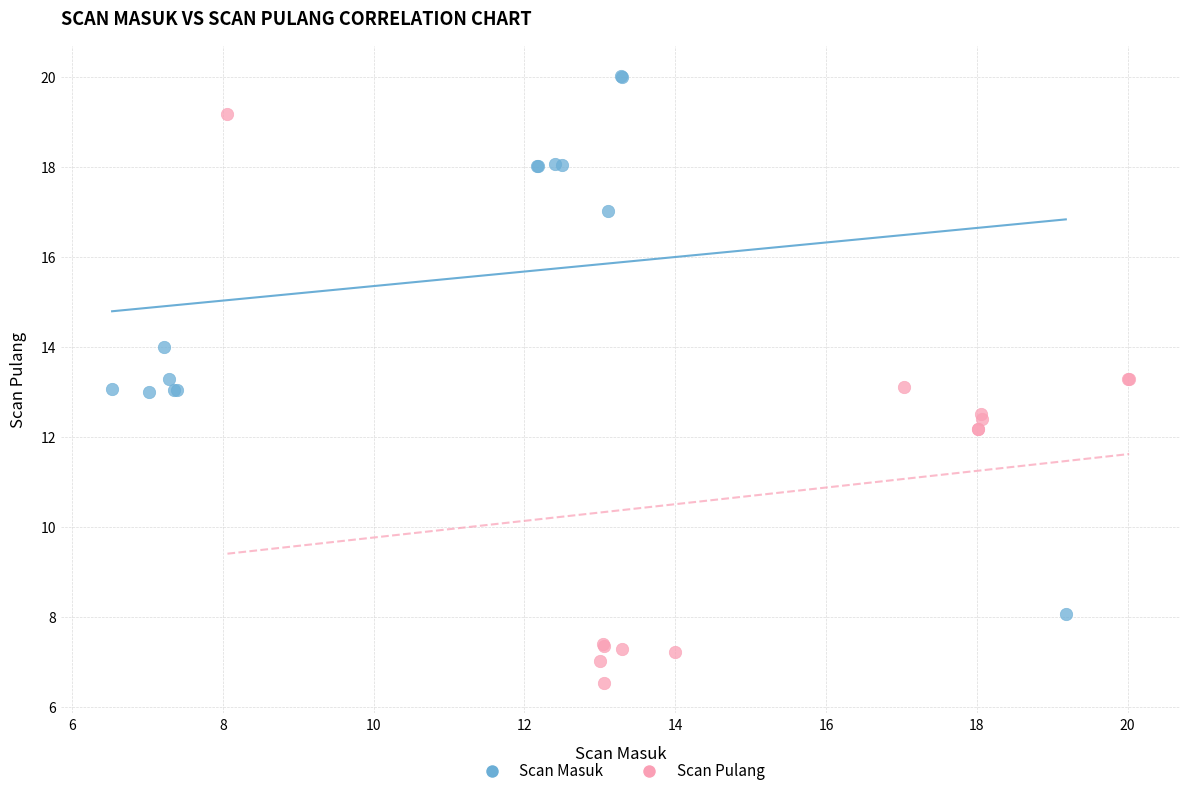

Which series contains the highest Y value?

Scan Masuk